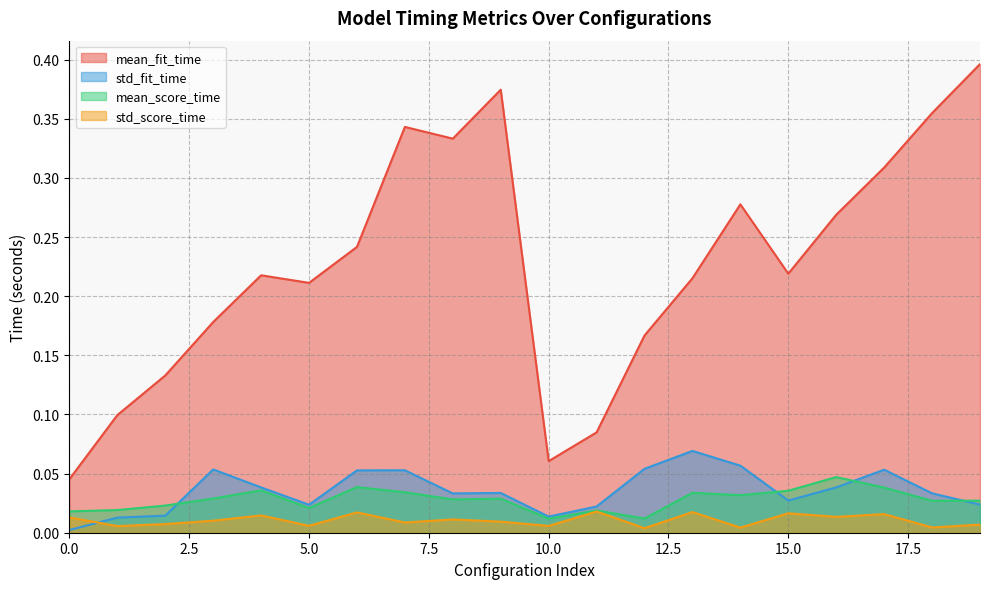

True or false: std_fit_time and mean_fit_time cross at least once.

False